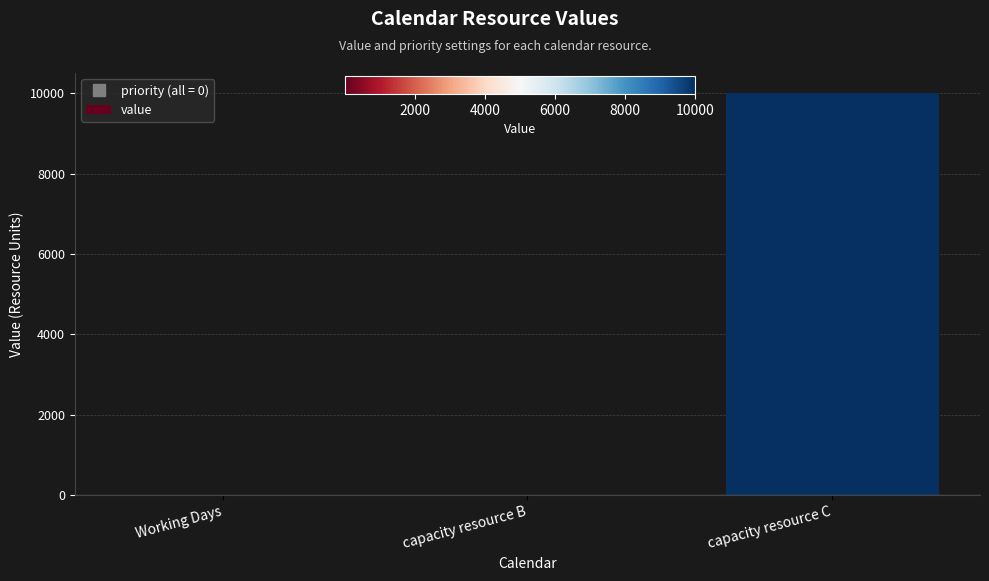

What is the change in value from capacity resource B to capacity resource C?

+9998